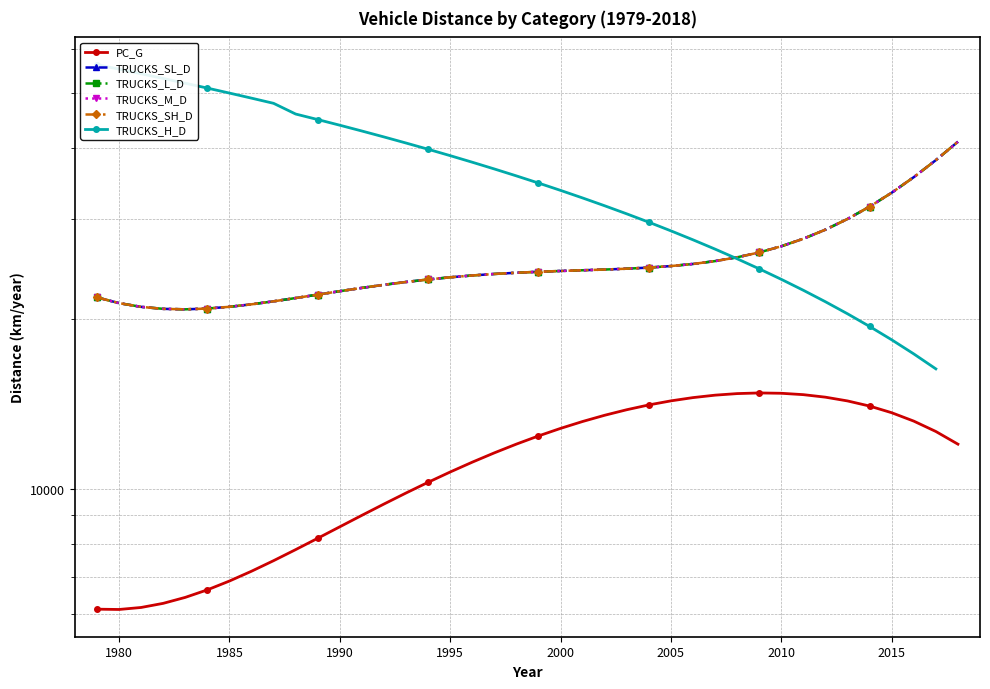

What is the spread (max minus min) of values at 1980?

15179.0